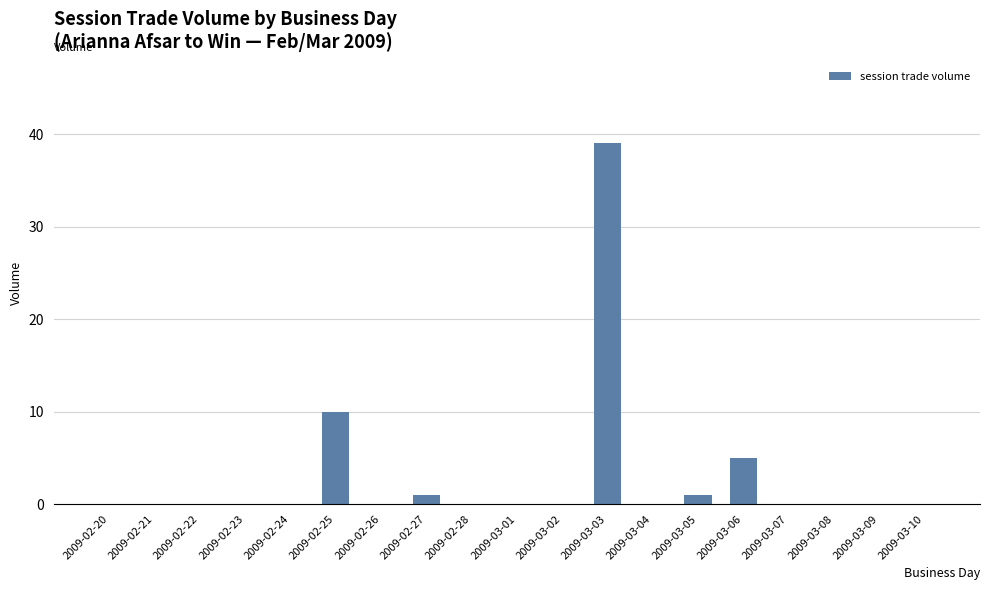

How many distinct data groups are displayed?

1